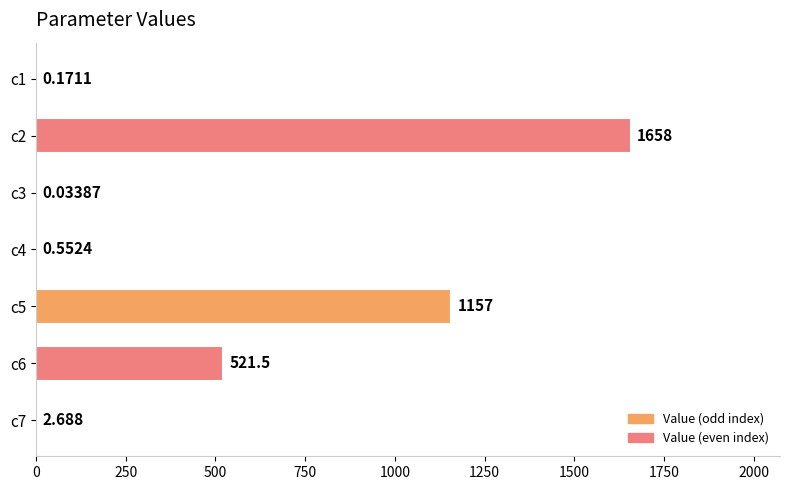

Count the number of values greater than 2.

4